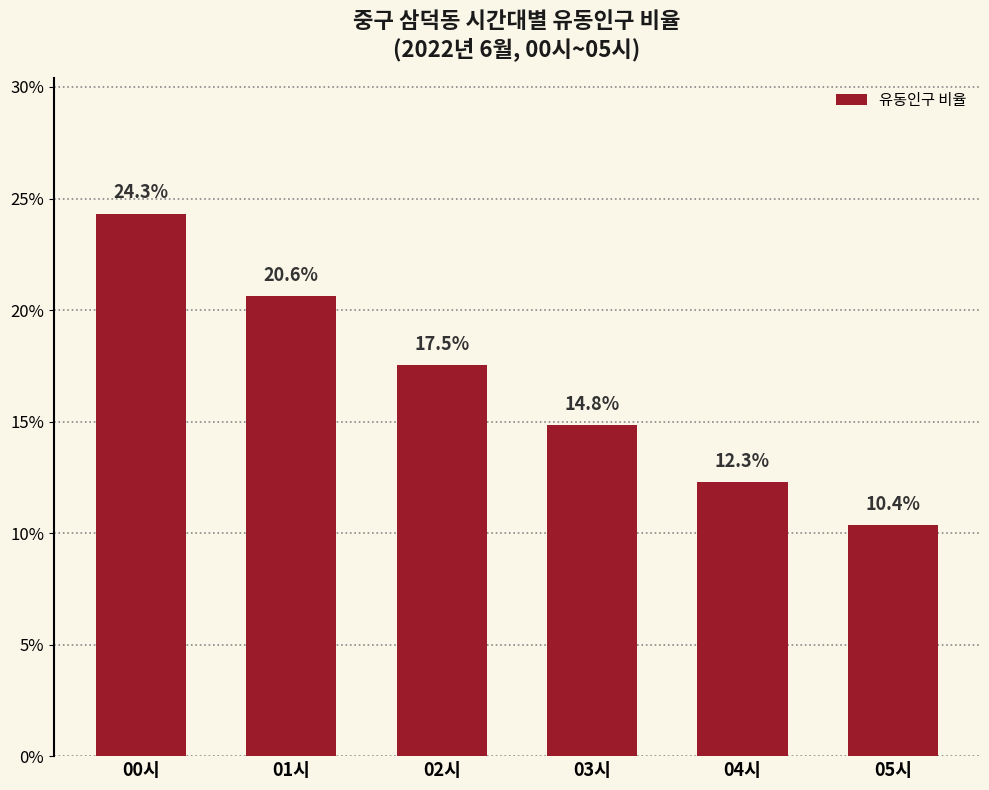

What is the label of the 4th bar from the right?

02시